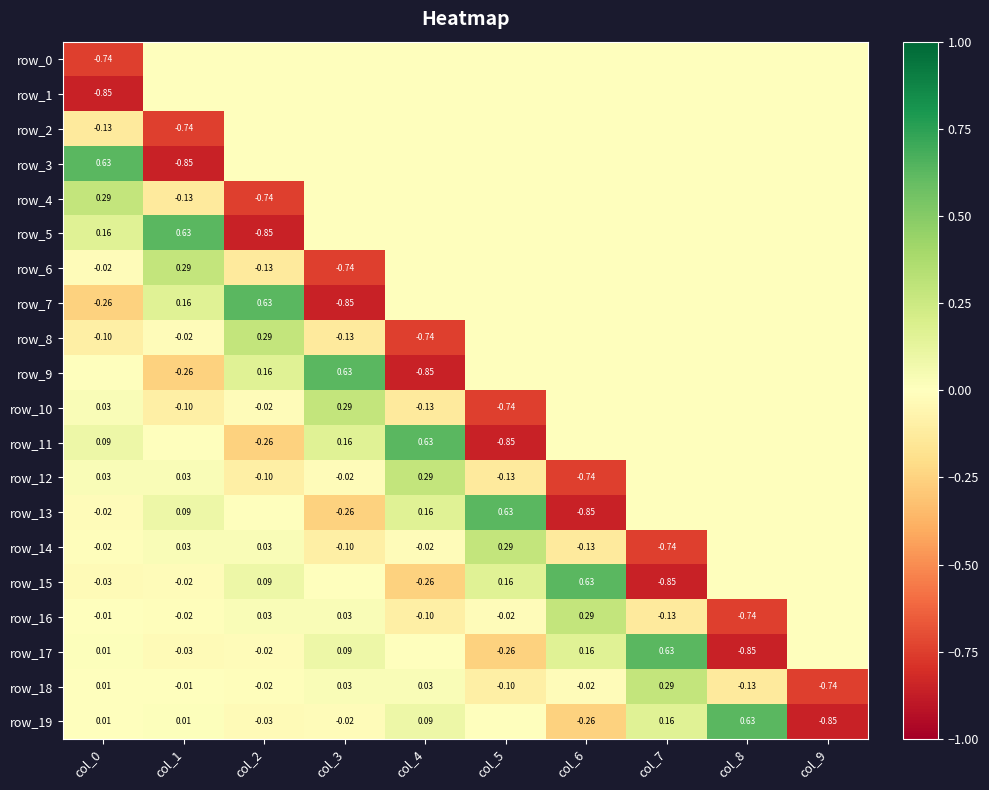

Is it true that row_17 equals -0.3 at col_8?

False